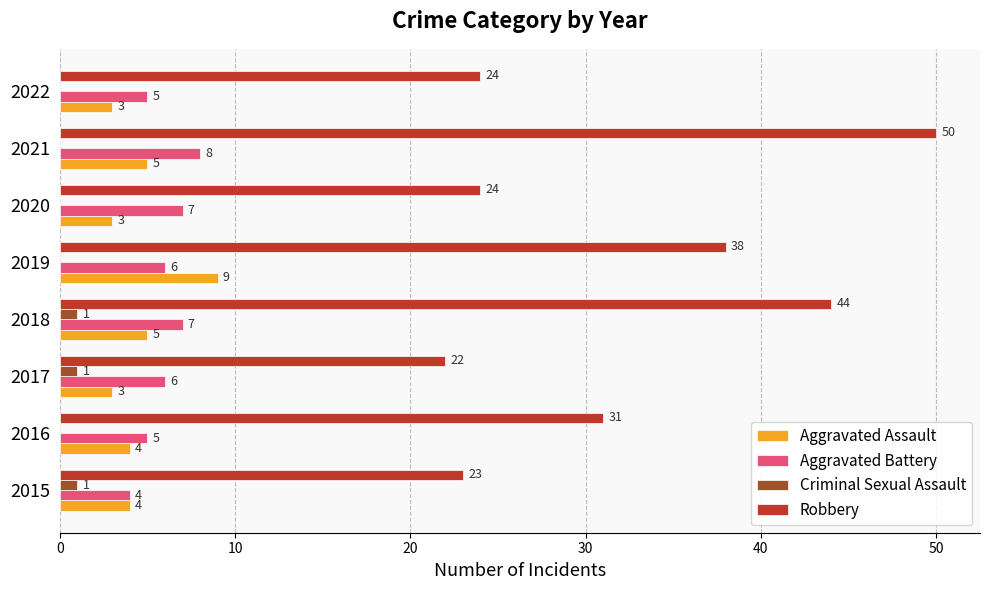

What is the maximum value for Robbery?

50